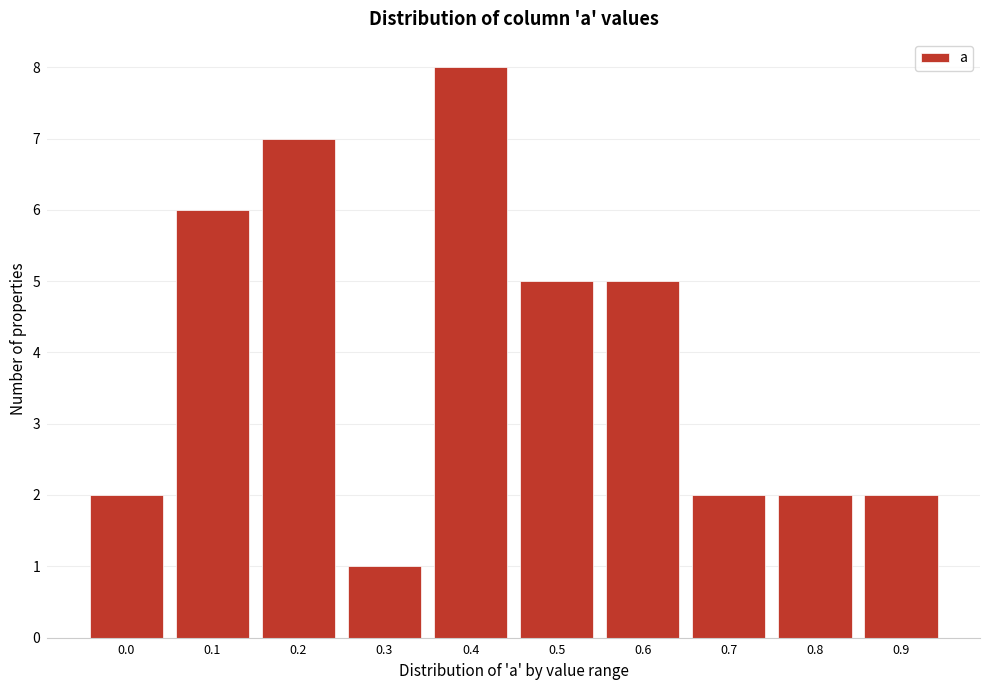

Reading left to right, transcribe all the data shown in this chart.

0.0=2	0.1=6	0.2=7	0.3=1	0.4=8	0.5=5	0.6=5	0.7=2	0.8=2	0.9=2